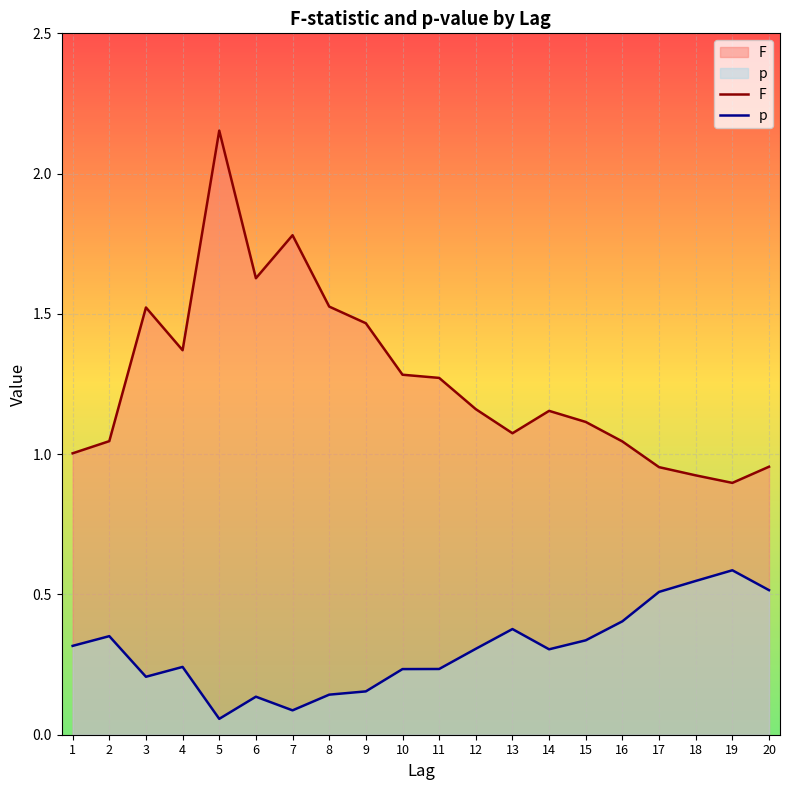

List the labels in order of p value, largest first.

19, 18, 20, 17, 16, 13, 2, 15, 1, 12, 14, 4, 11, 10, 3, 9, 8, 6, 7, 5